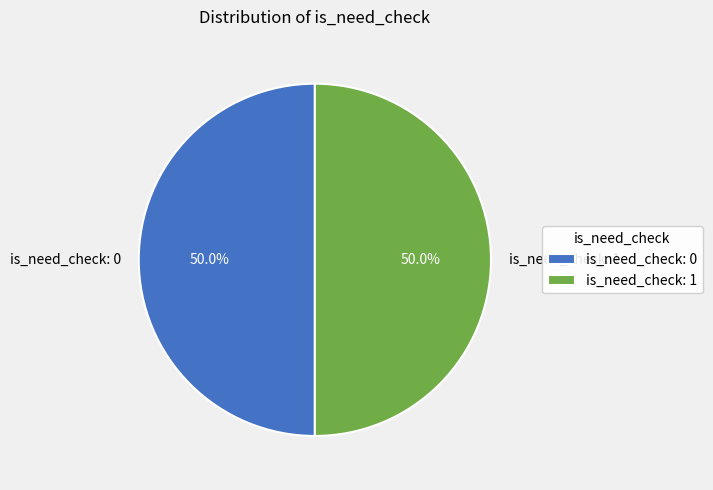

Combined, do is_need_check: 1 and is_need_check: 0 account for over 50%?

Yes